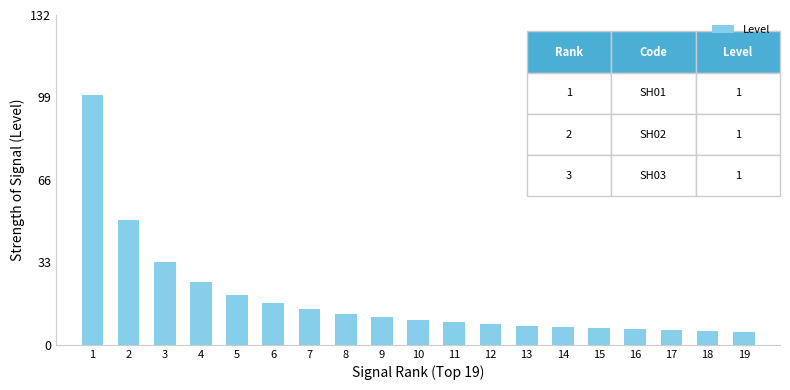

Between 2 and 7, which is larger?

2